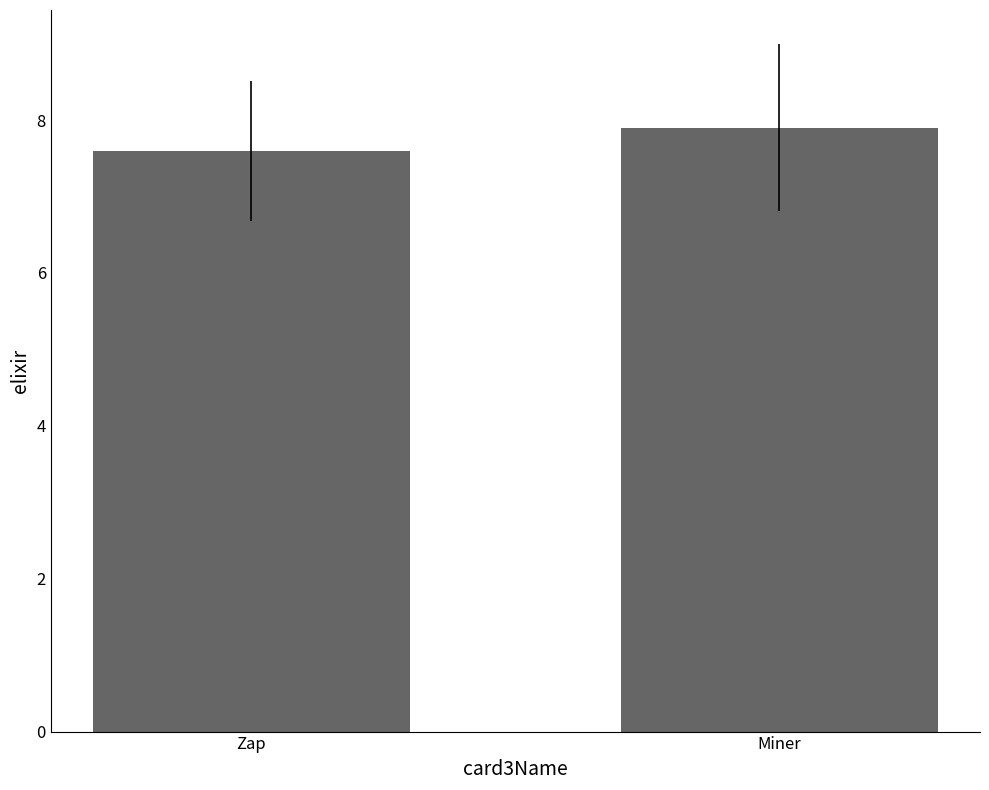

What is the label of the 2nd bar from the right?

Zap